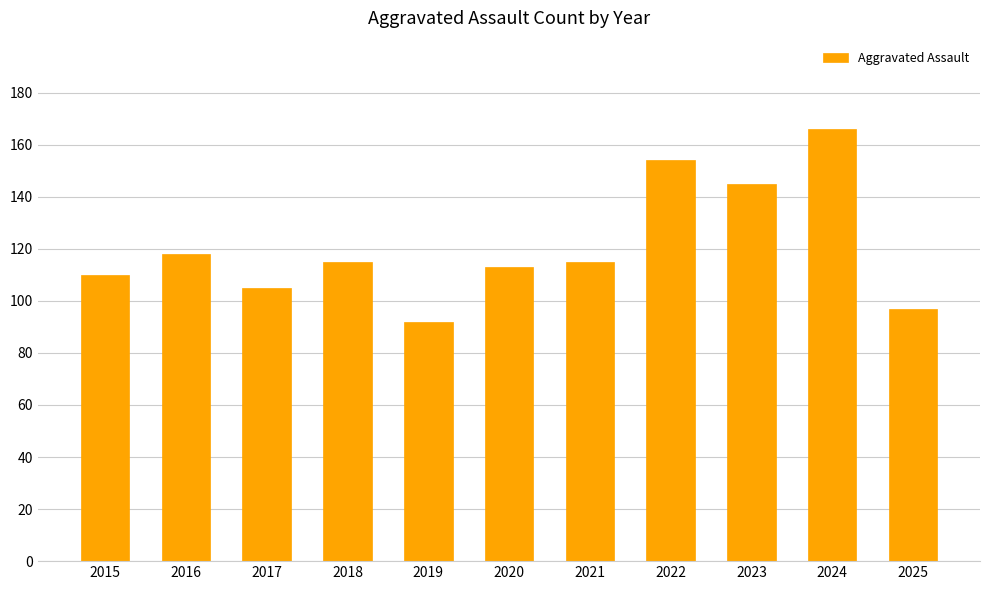

Is it true that the value at 2025 is 97?

True